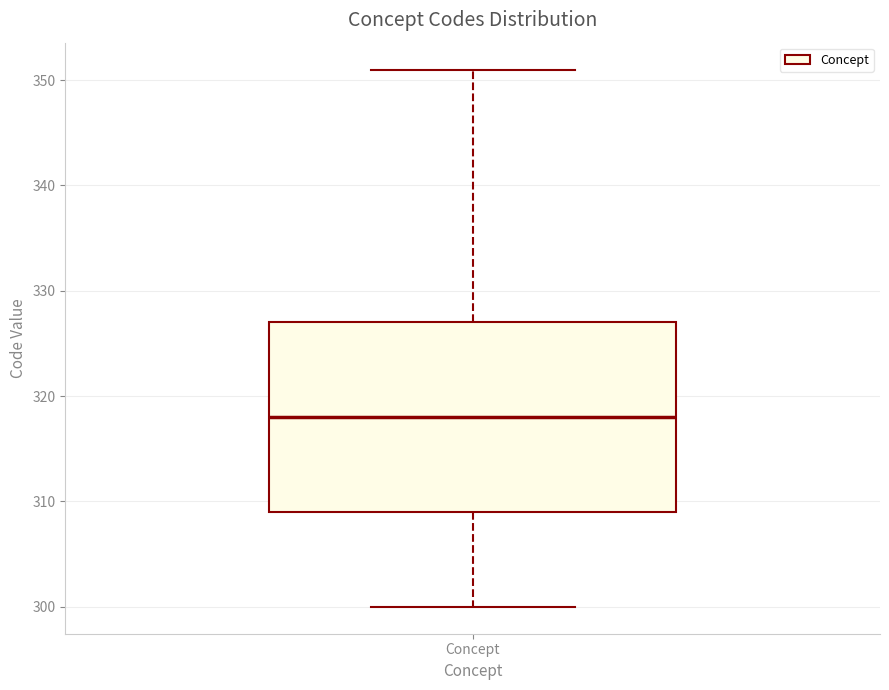

Where is the lower edge of the box for Concept on the y-axis? The values are not printed on the chart, so give them approximately, as read against the axis.

309